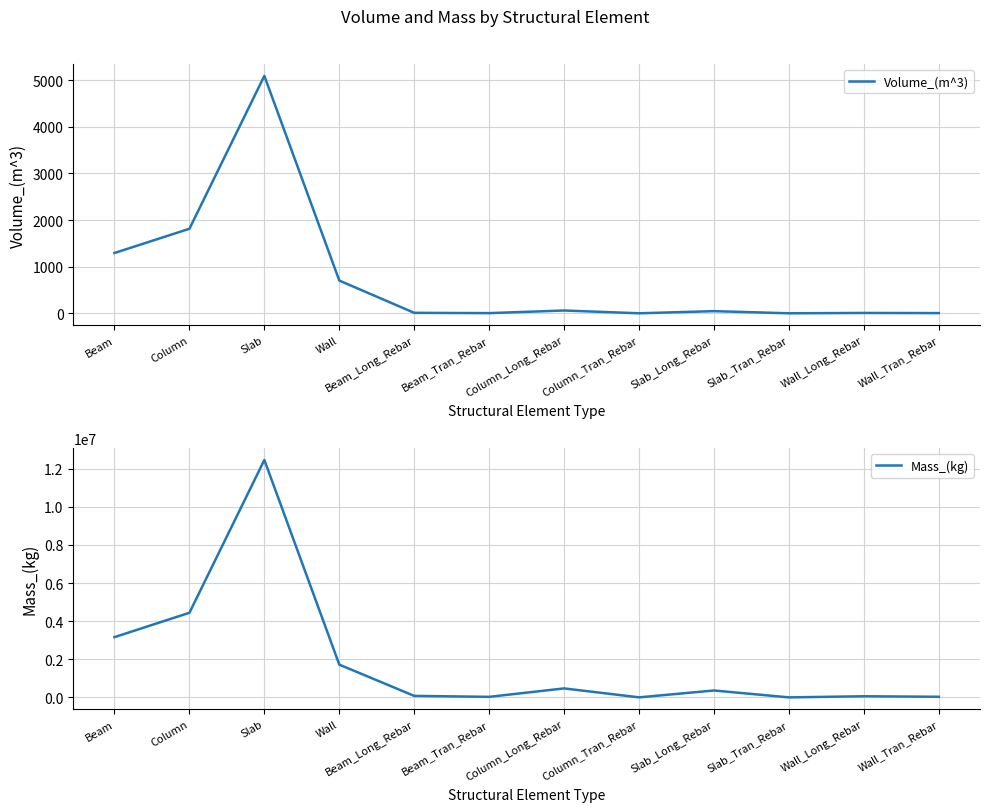

Reading left to right, what are all the values shown in this chart?

Volume_(m^3): Beam=1293.1	Column=1813.1	Slab=5091.8	Wall=702.2	Beam_Long_Rebar=9.8	Beam_Tran_Rebar=3.6	Column_Long_Rebar=59.9	Column_Tran_Rebar=0.1	Slab_Long_Rebar=46.0	Slab_Tran_Rebar=0.0	Wall_Long_Rebar=7.5	Wall_Tran_Rebar=4.1
Mass_(kg): Beam=3160554.1	Column=4438700.3	Slab=12456537.2	Wall=1718018.1	Beam_Long_Rebar=77166.0	Beam_Tran_Rebar=28106.7	Column_Long_Rebar=470232.9	Column_Tran_Rebar=1095.1	Slab_Long_Rebar=361085.4	Slab_Tran_Rebar=0.0	Wall_Long_Rebar=58485.0	Wall_Tran_Rebar=31872.8